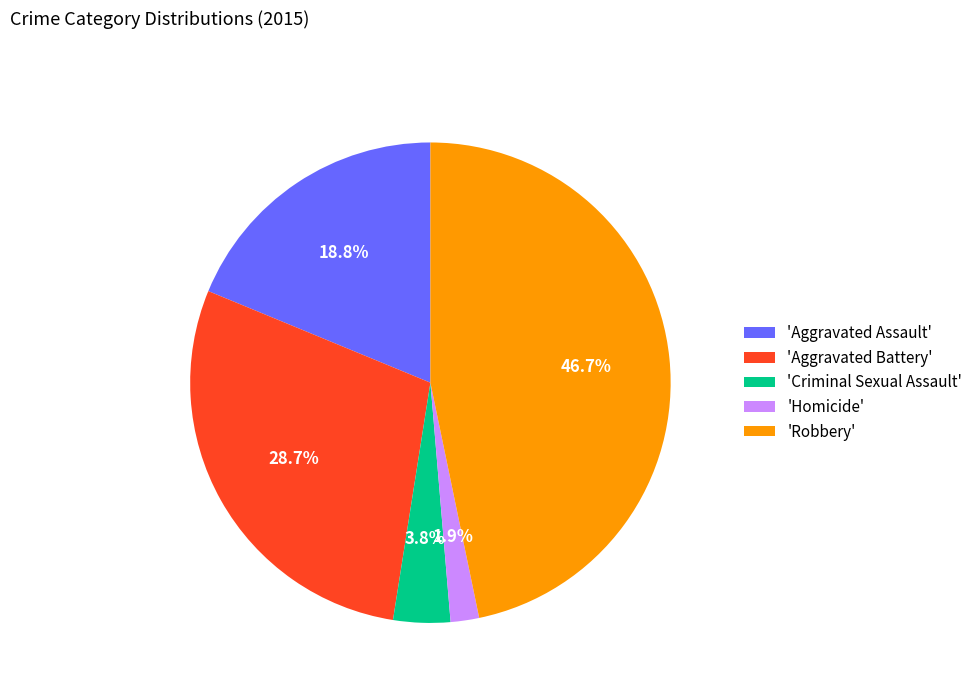

How much of the chart is everything except 'Criminal Sexual Assault'?

96.2%